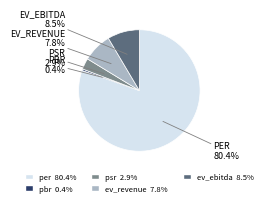

Is per the majority of the pie?

Yes